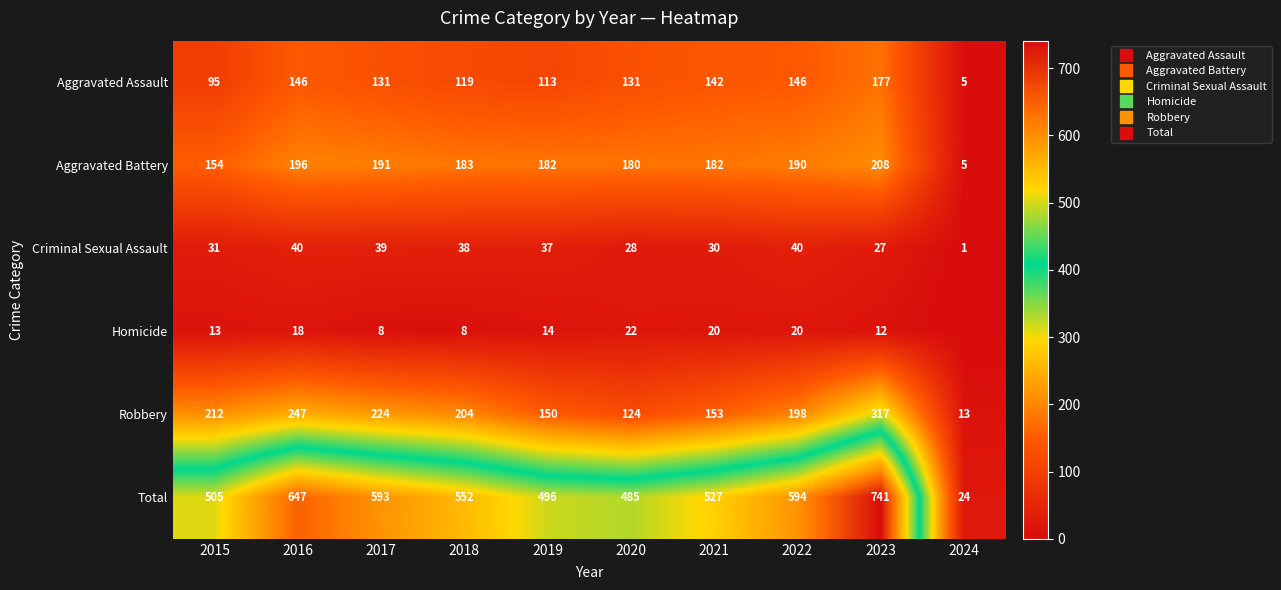

List the labels in order of Total value, largest first.

2023, 2016, 2022, 2017, 2018, 2021, 2015, 2019, 2020, 2024